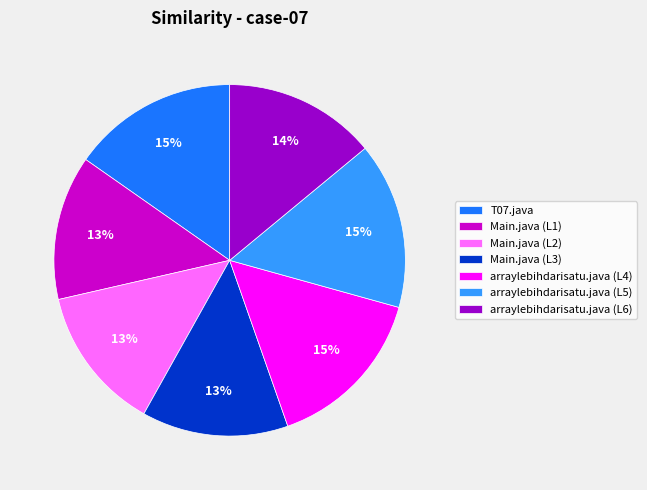

To the nearest percent, what is the difference between the arraylebihdarisatu.java (L4) and Main.java (L1) slice percentages?

2%